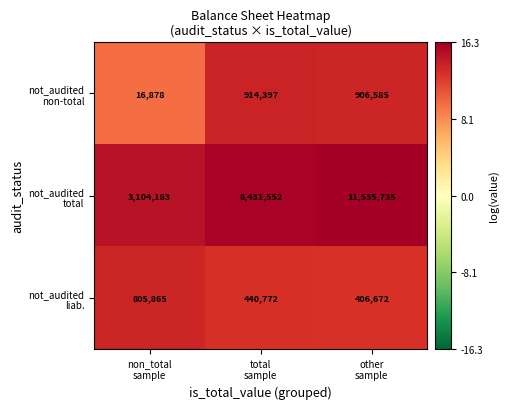

At how many categories does at least one series exceed 2927292?

3